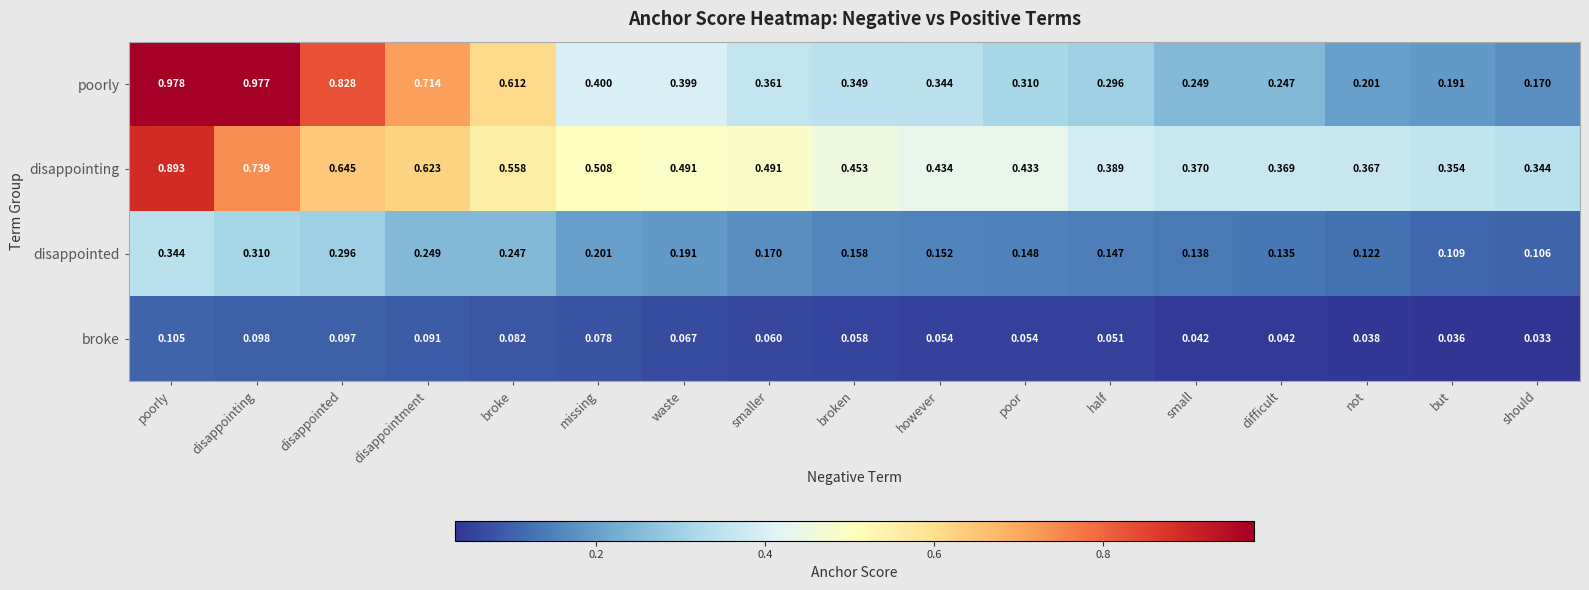

Rank the categories by poorly value from lowest to highest.

should, but, not, difficult, small, half, poor, however, broken, smaller, waste, missing, broke, disappointment, disappointed, disappointing, poorly